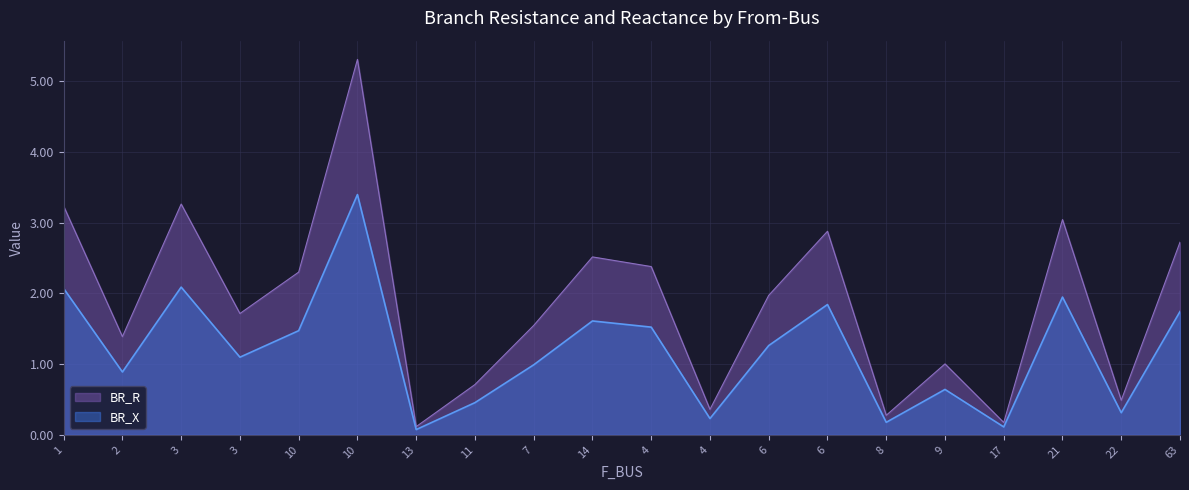

True or false: BR_X and BR_R cross at least once.

False